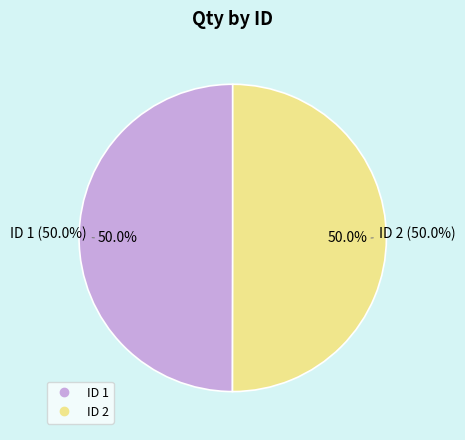

To the nearest percent, what percentage of the pie is 1?

50%